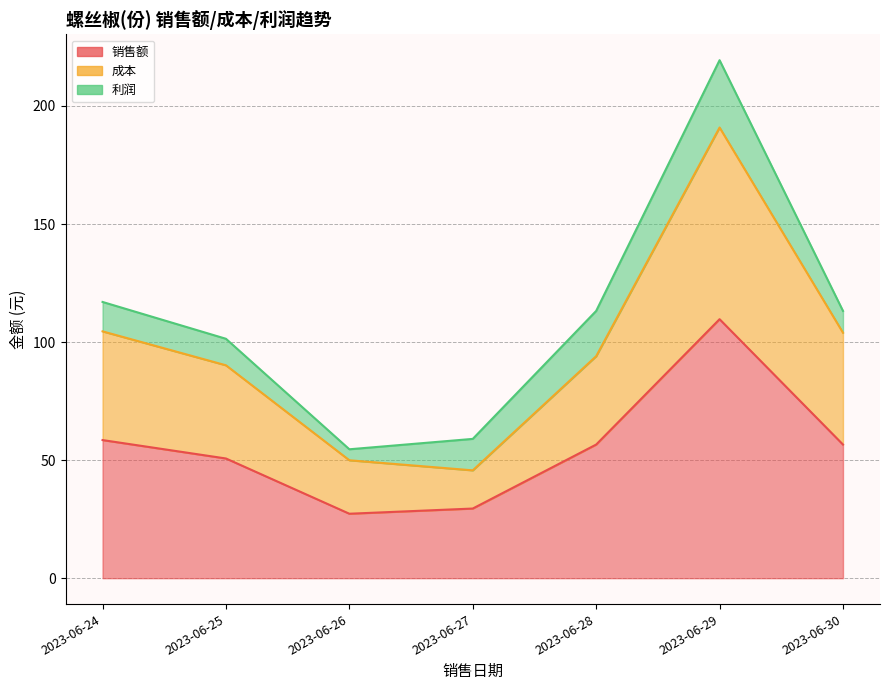

What is the difference between the second highest and second lowest values in the 销售额 series?

29.0